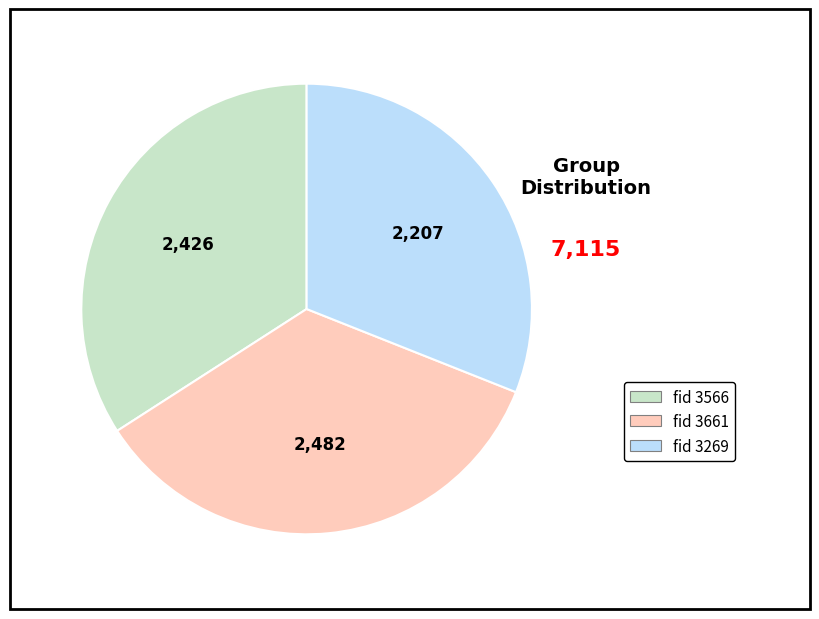

Does any single category account for the majority?

No